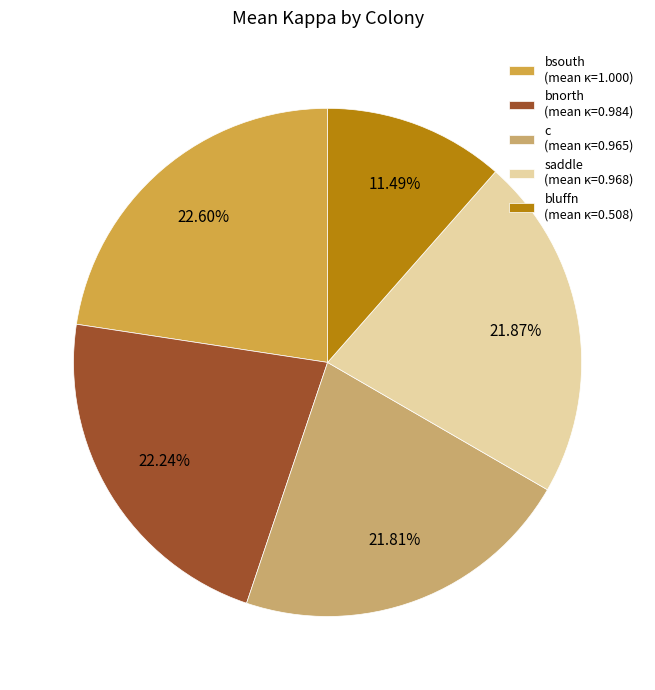

How much of the chart is everything except bluffn?

88.5%